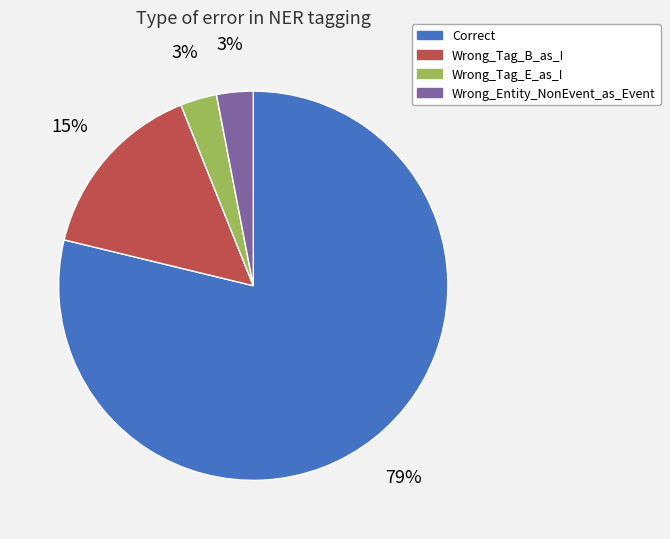

Does any single category account for the majority?

Yes